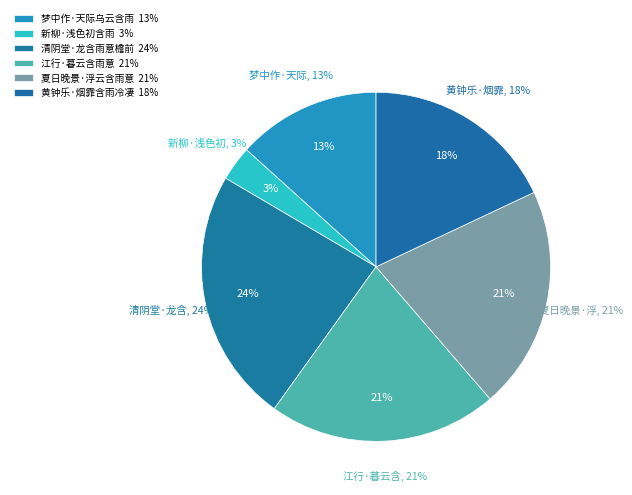

Combined, do 新柳·浅色初含雨 and 清阴堂·龙含雨意檐前过 account for over 50%?

No